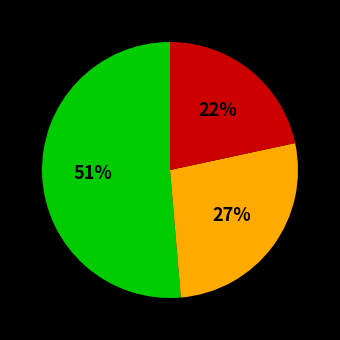

How many slices are in this pie chart?

3